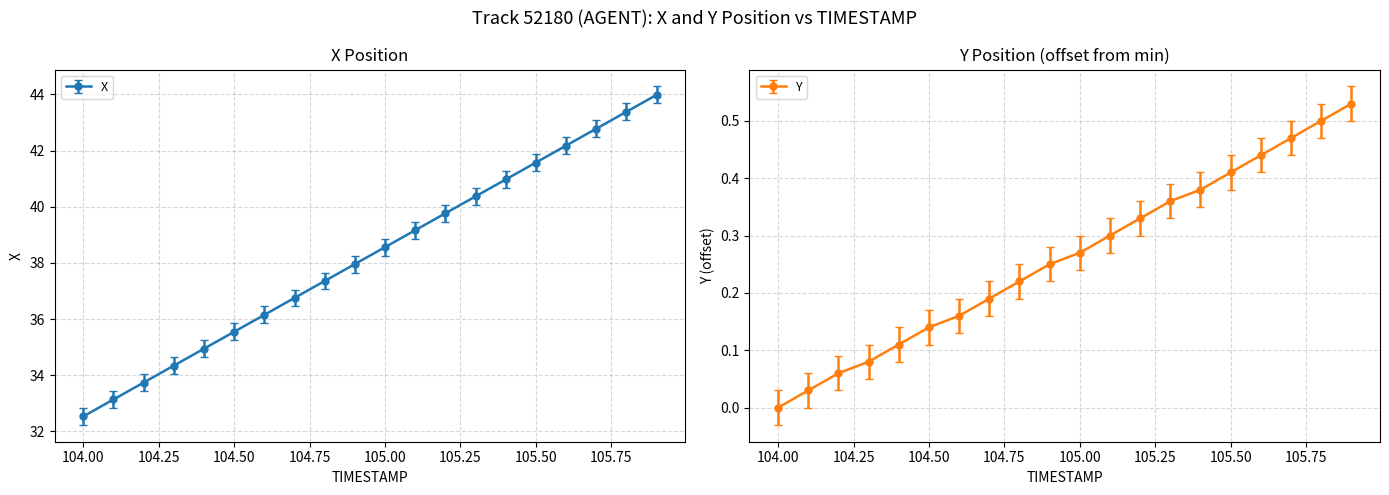

At which label is X closest to 38?

104.9